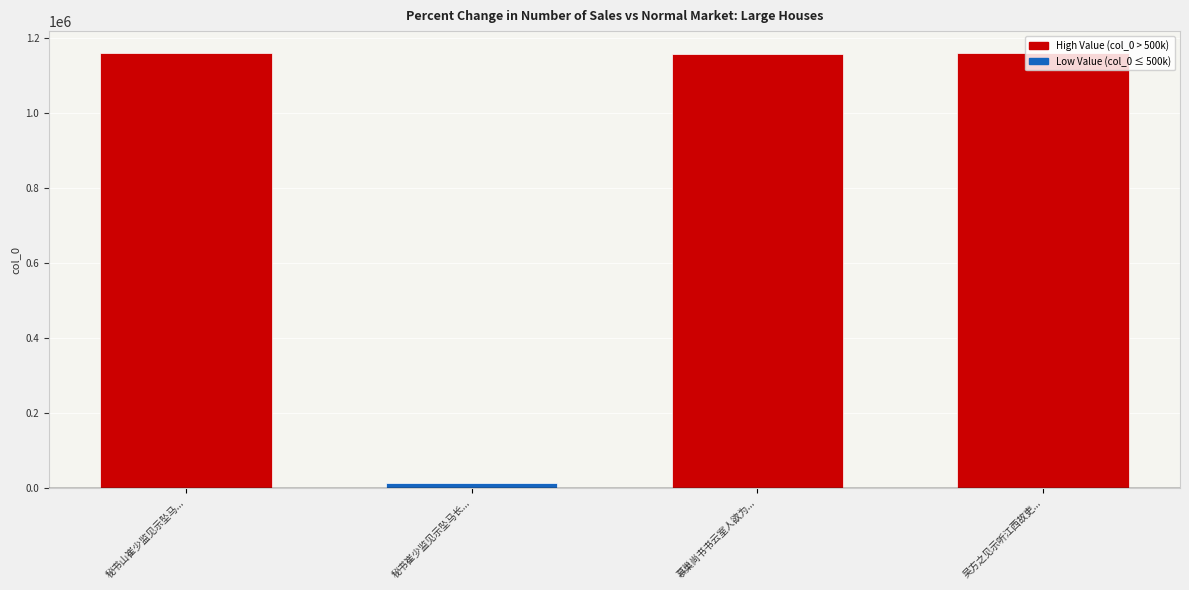

What is the minimum value shown in the chart?

15019